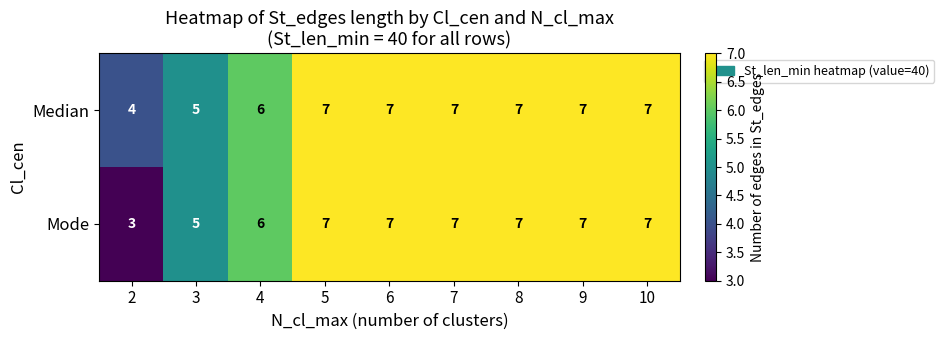

Rank the series by their average value, from lowest to highest.

Mode, Median